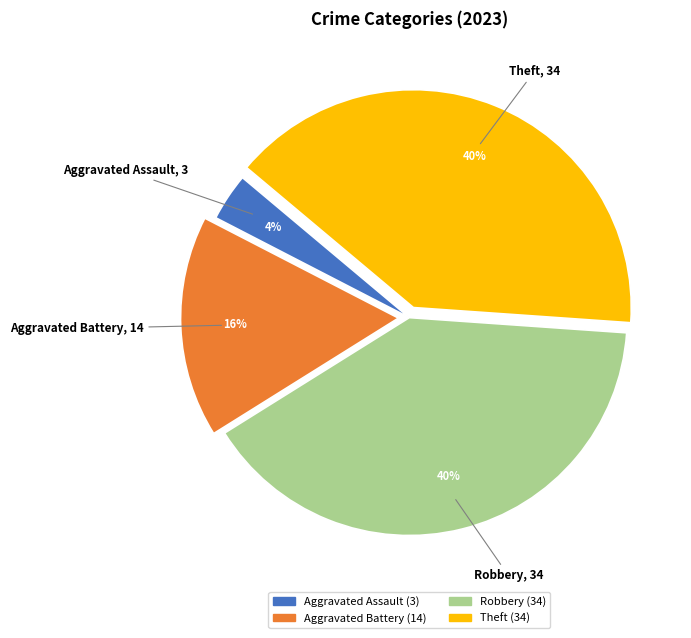

To the nearest percent, what percentage of the pie is Aggravated Battery?

16%